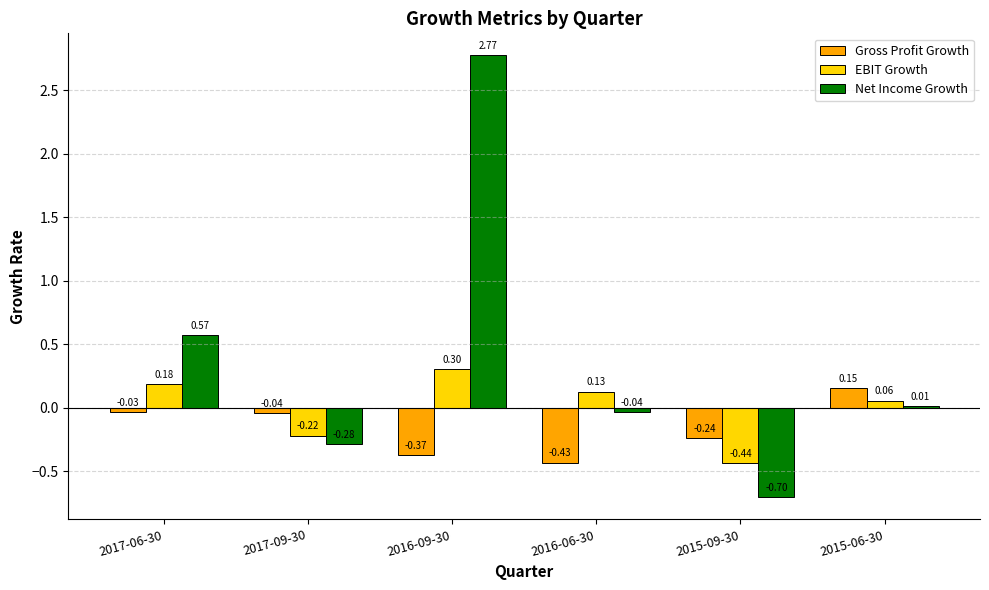

True or false: EBIT Growth has a value of -0.1 at 2017-09-30.

False